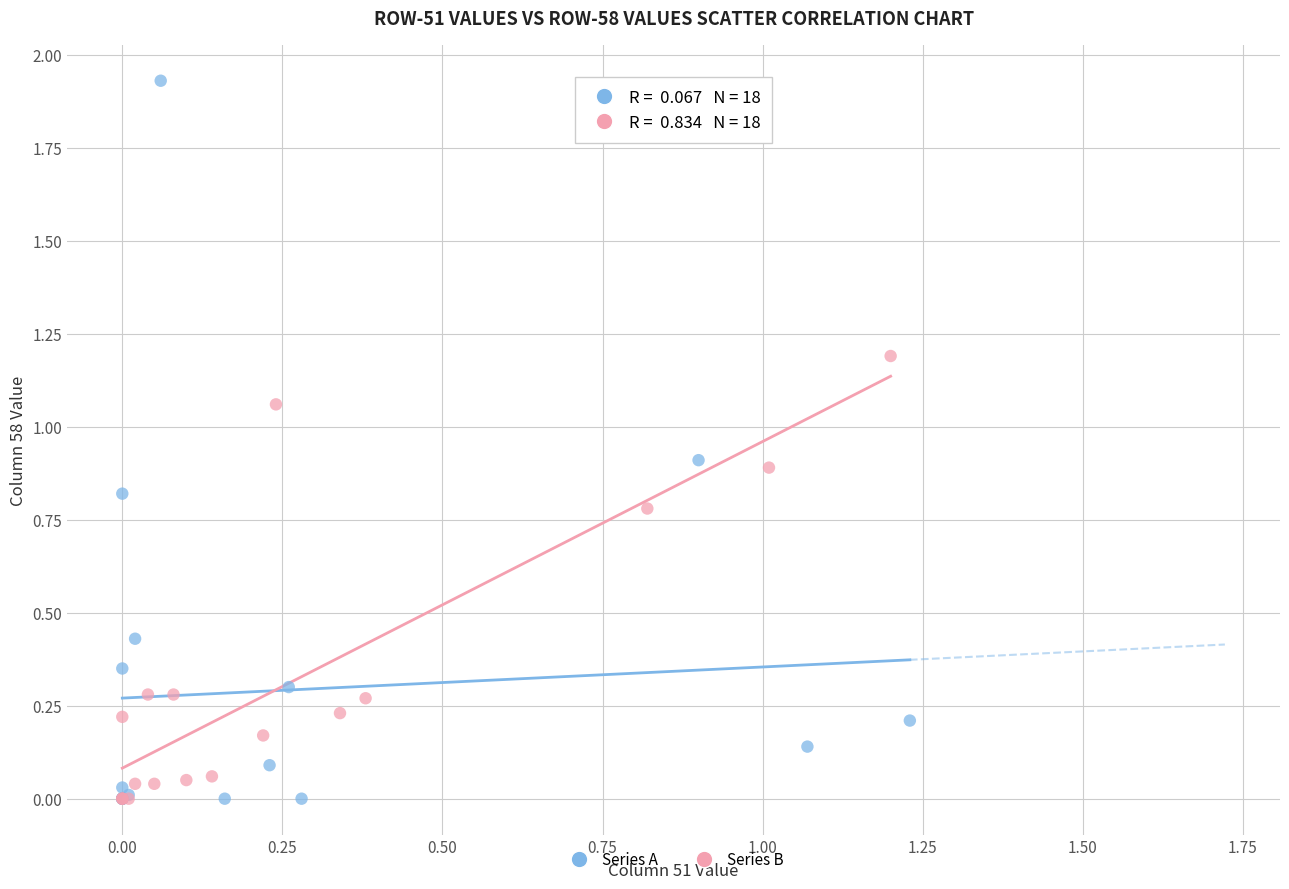

Which series reaches the maximum Y coordinate?

Series A